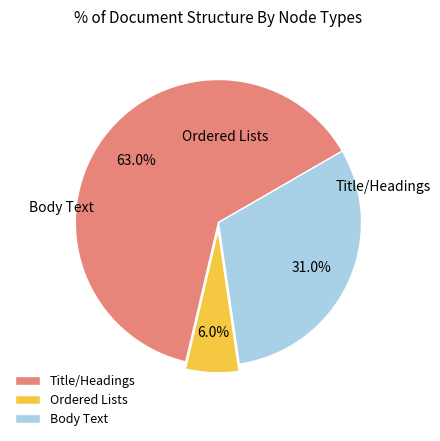

What is the majority slice?

title